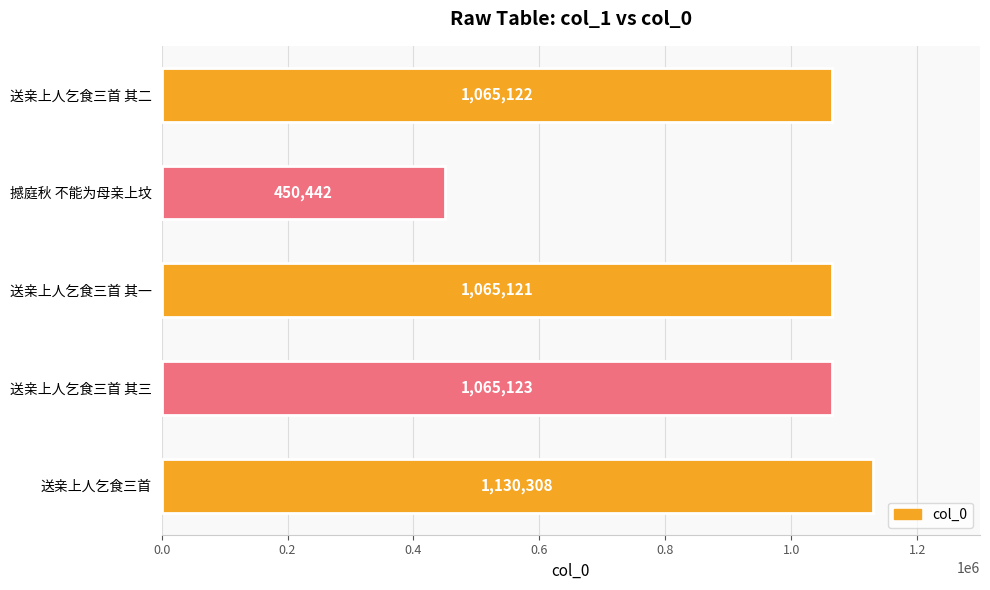

List the labels in order of value, largest first.

送亲上人乞食三首, 送亲上人乞食三首 其三, 送亲上人乞食三首 其二, 送亲上人乞食三首 其一, 撼庭秋 不能为母亲上坟